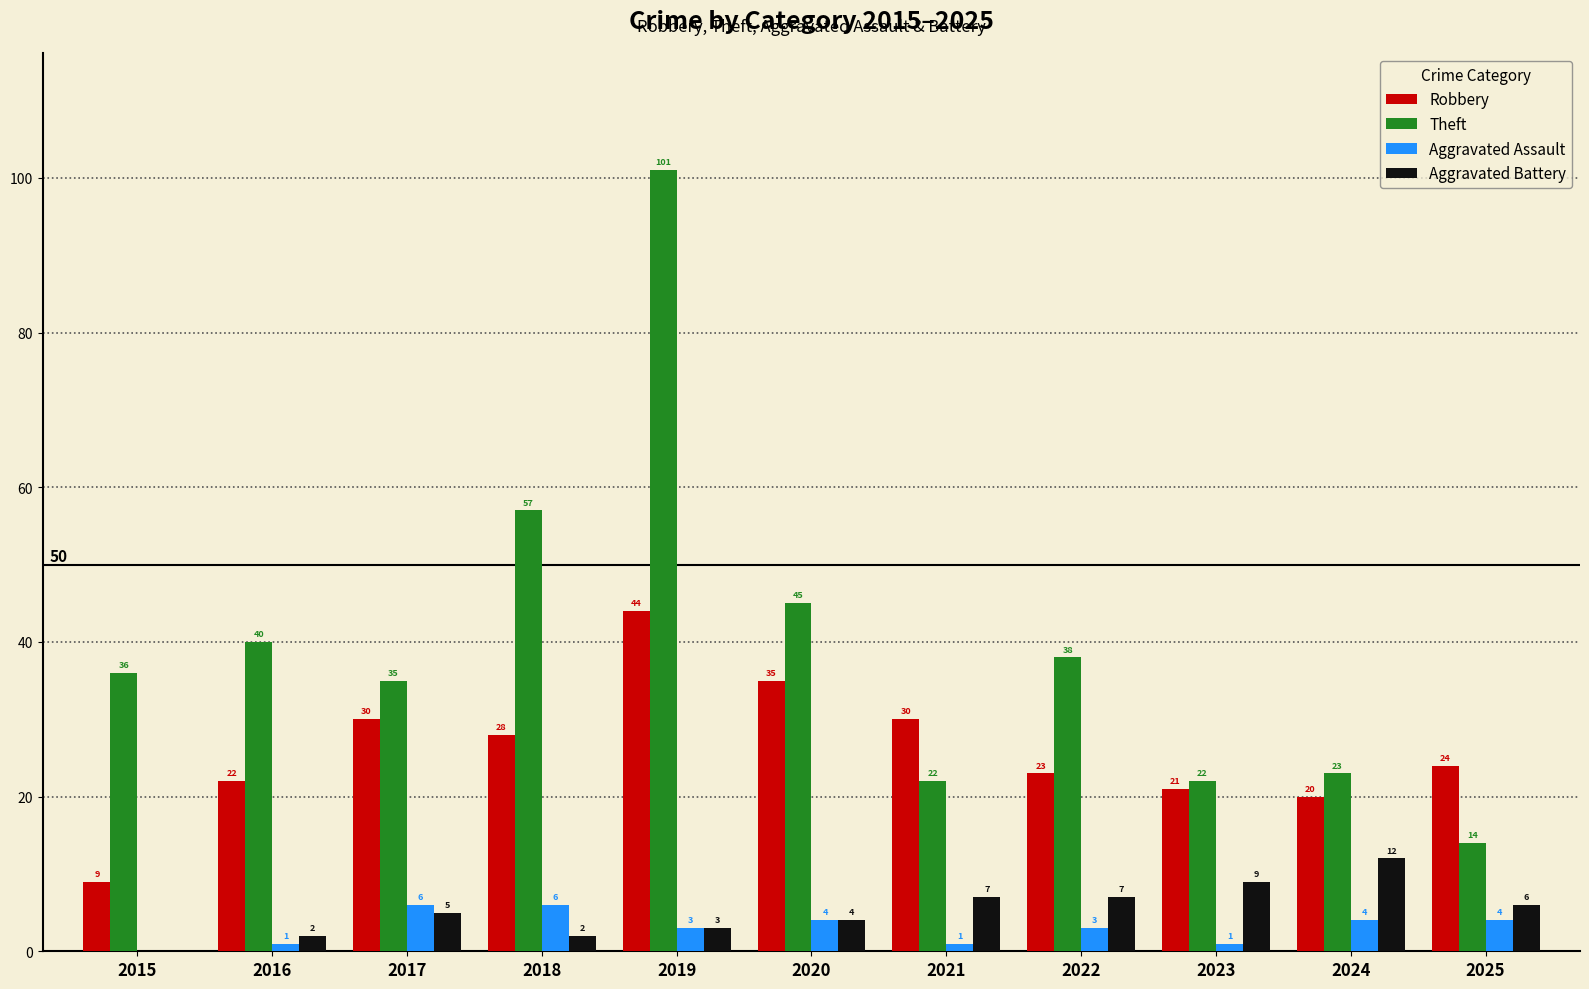

At which label does Robbery reach its peak?

2019